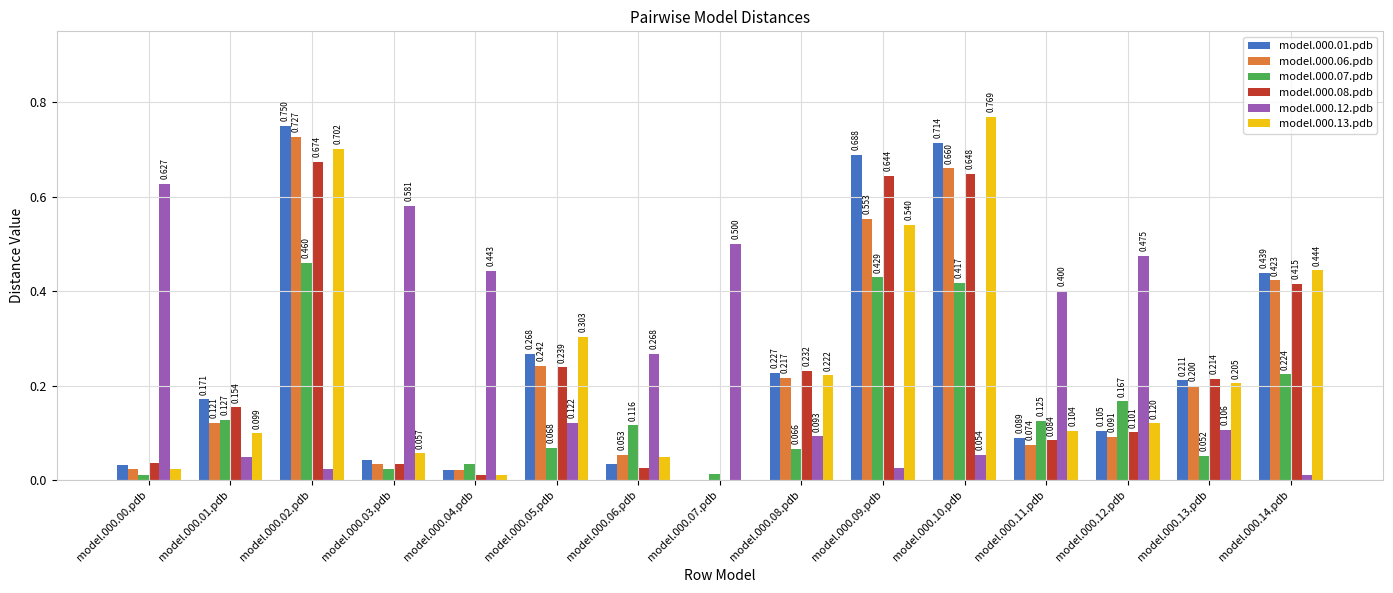

Where is model.000.06.pdb nearest to the value 0?

model.000.07.pdb